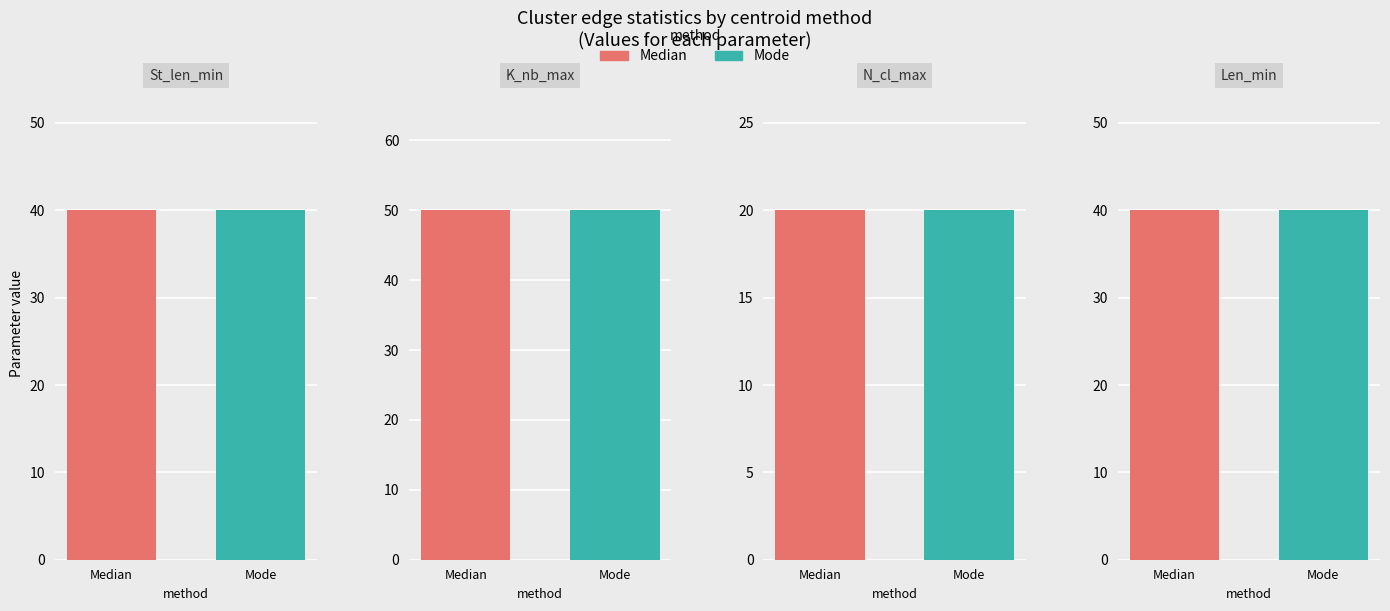

What is the difference between the highest and lowest values at Median?

30